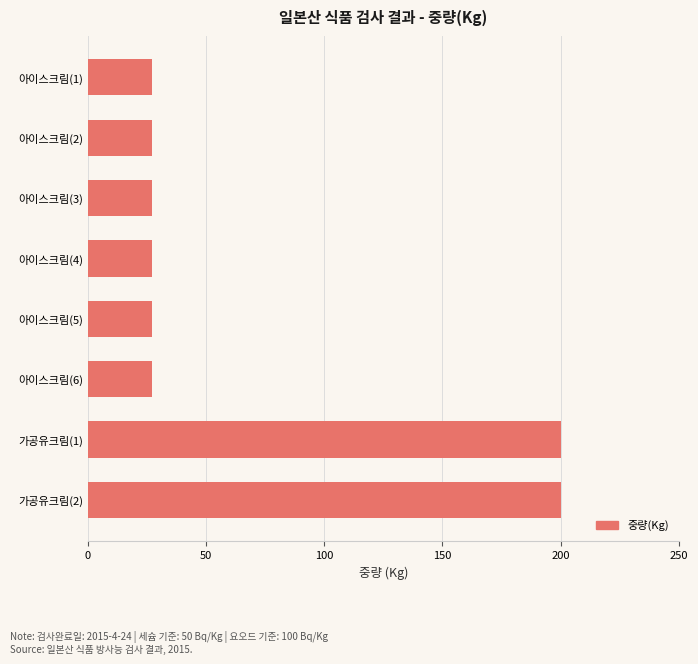

Reading top to bottom, extract all data points from this chart.

아이스크림(1)=27	아이스크림(2)=27	아이스크림(3)=27	아이스크림(4)=27	아이스크림(5)=27	아이스크림(6)=27	가공유크림(1)=200	가공유크림(2)=200